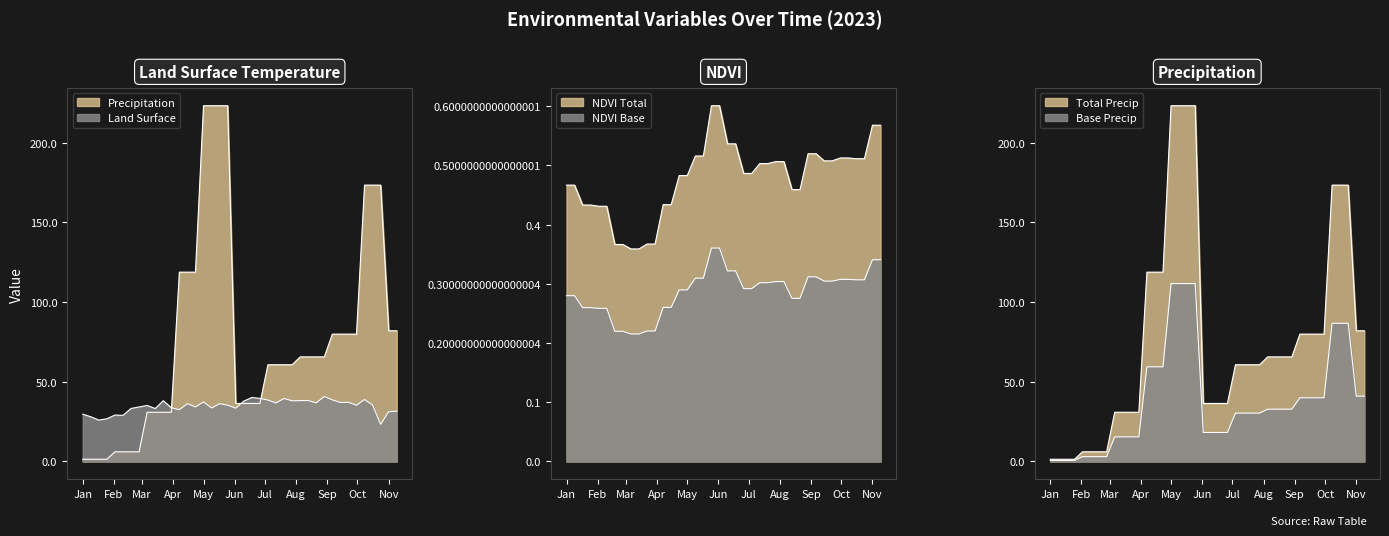

What is the average value of the precipitation series?

76.4